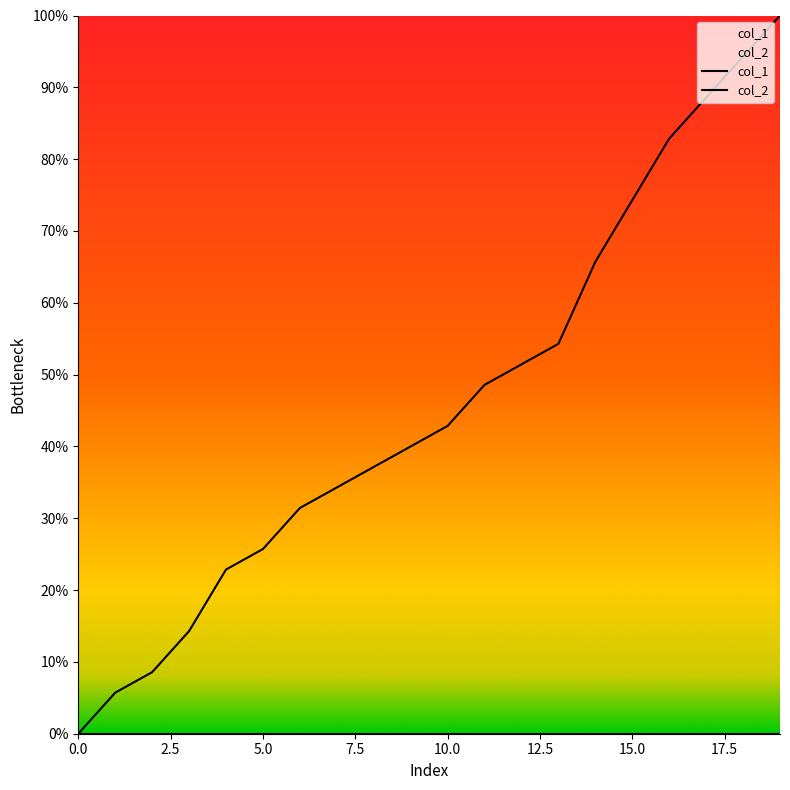

Count the number of categories in the chart.

20